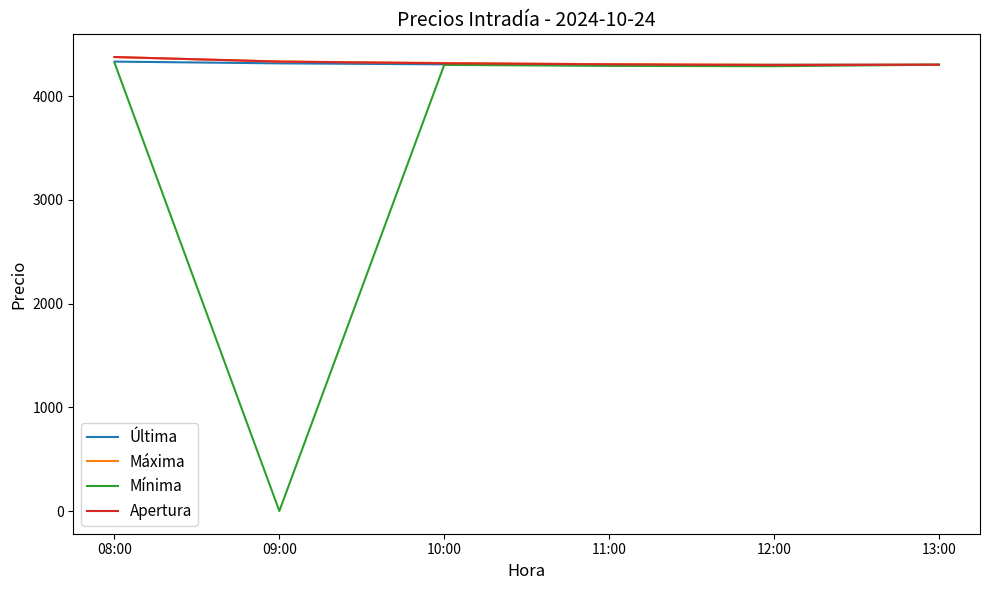

Is it true that Mínima equals 1754.9 at 13:00?

False